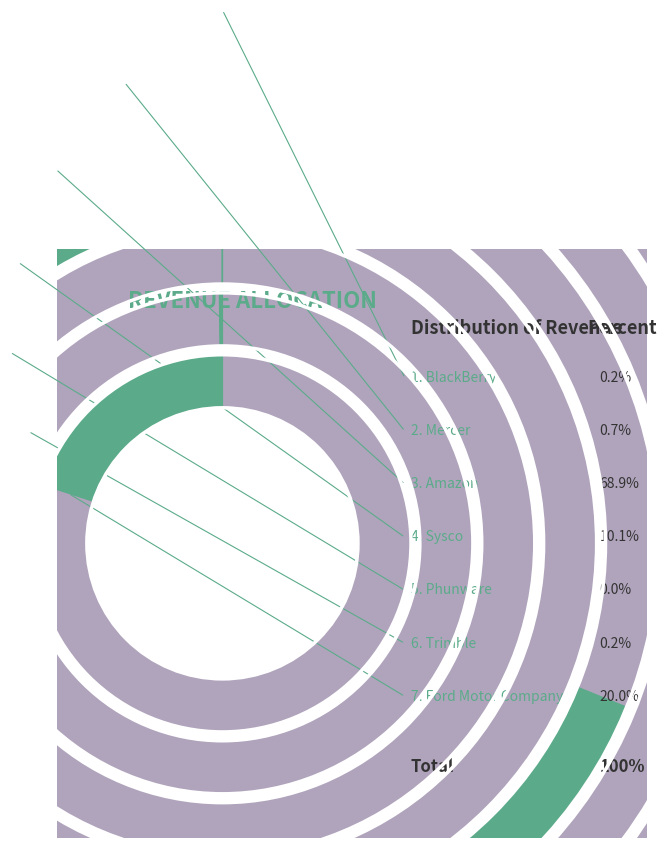

Which slice is the largest?

Amazon